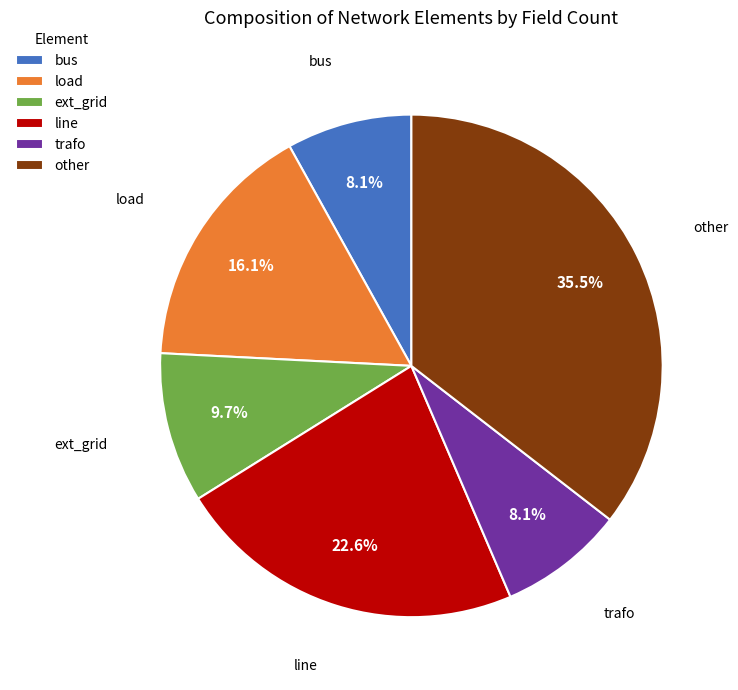

Is it true that ext_grid is 1% of the pie?

False